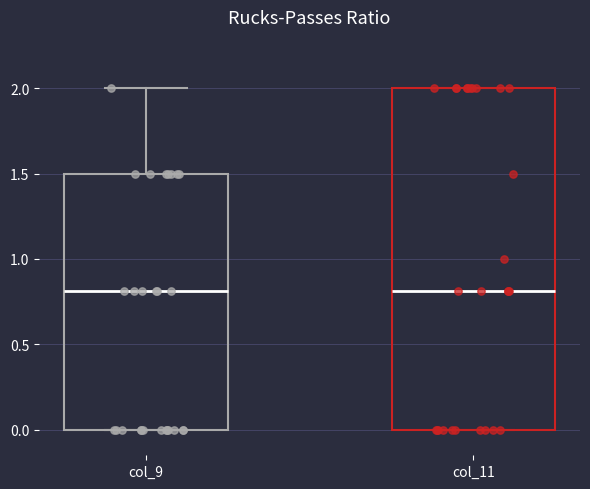

Reading left to right, read every box against the y-axis: the position of its median line, the range the box covers, and the ends of its whiskers. The values are not printed on the chart, so give them approximately, as read against the axis.

col_9: median 0.8, box 0.0 to 1.5, whiskers 0.0 to 2.0
col_11: median 0.8, box 0.0 to 2.0, whiskers 0.0 to 2.0